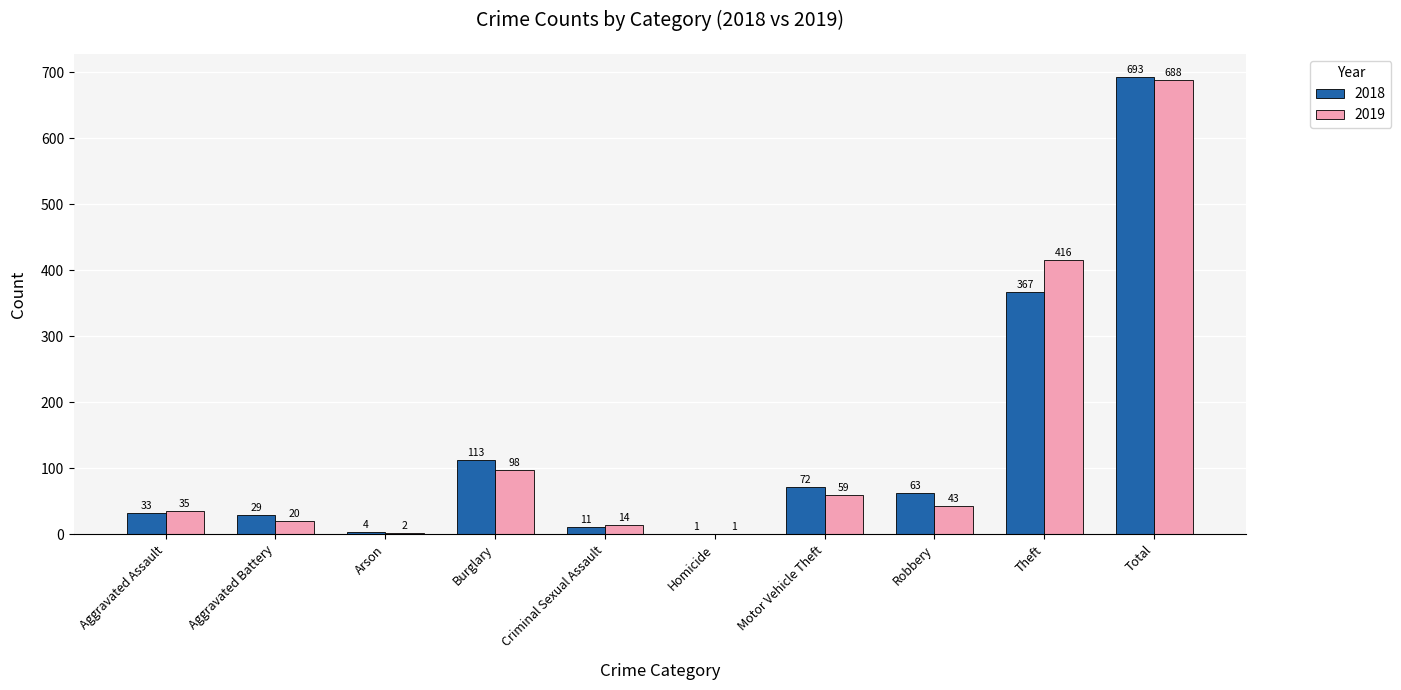

At which category is the sum across all series the highest?

Total